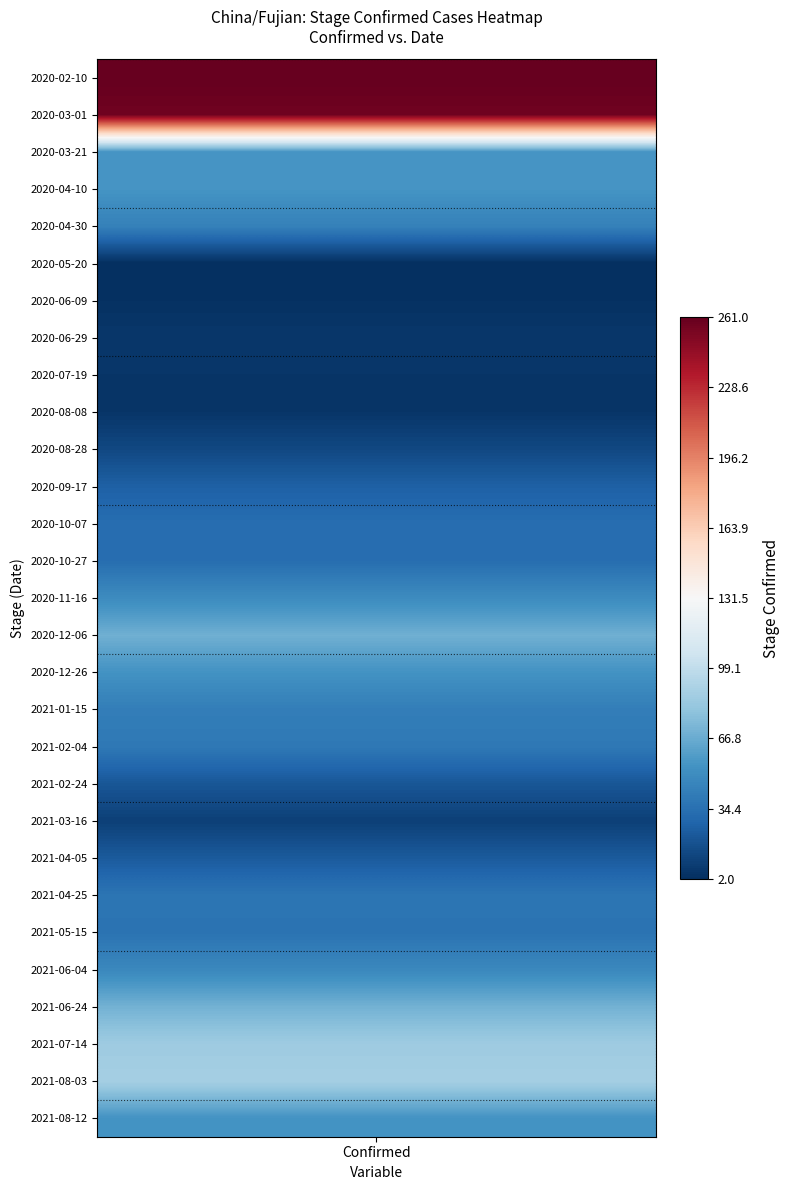

Reading left to right, what are all the values shown in this chart?

0=261	1=257	2=55	3=55	4=44	5=2	6=3	7=6	8=5	9=5	10=14	11=26	12=33	13=33	14=50	15=69	16=54	17=42	18=39	19=21	20=10	21=23	22=37	23=36	24=48	25=70	26=85	27=88	28=54